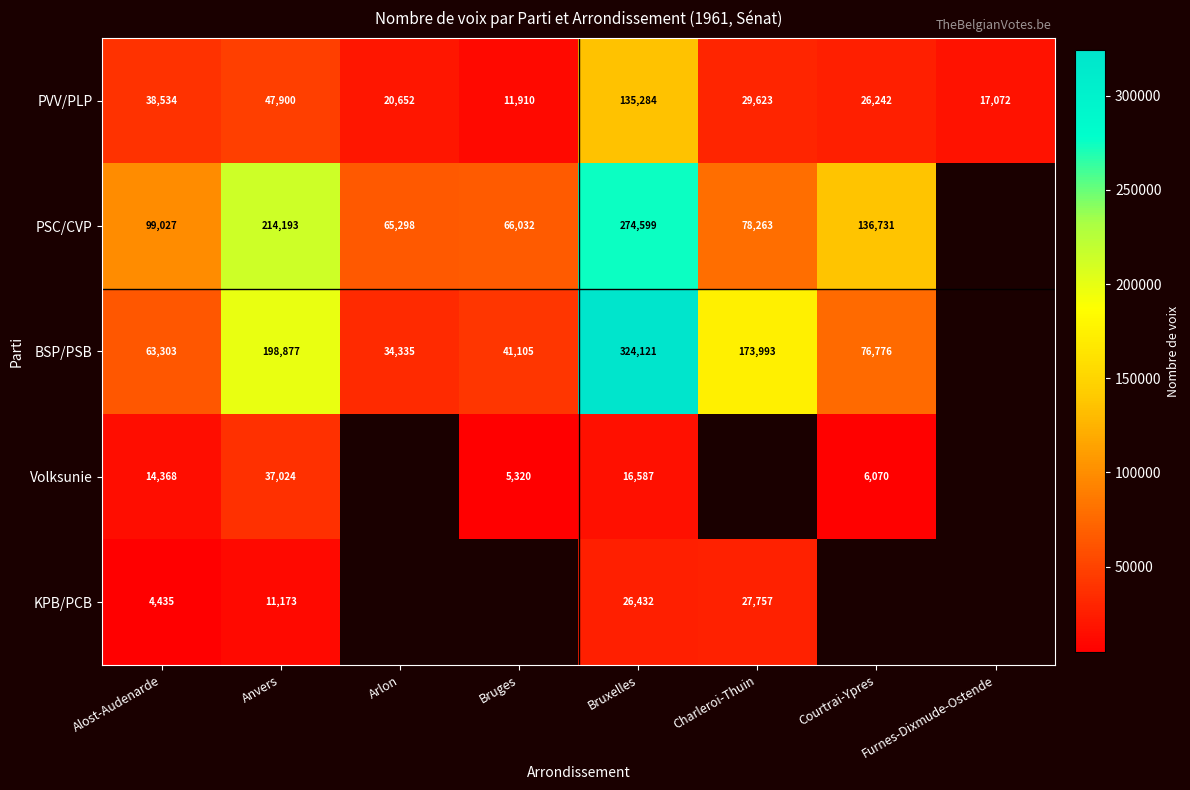

The value of PVV/PLP at Bruges is 11910. True or false?

True